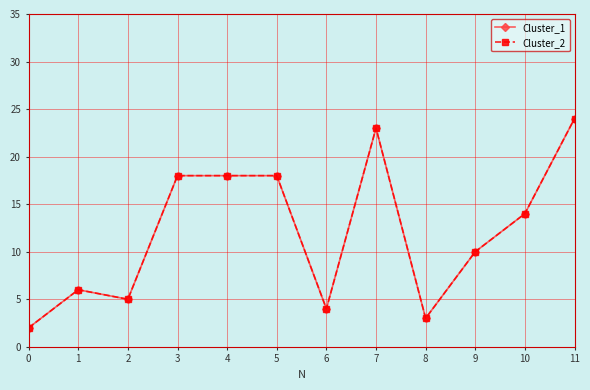

Which series has the largest range (max minus min)?

Cluster_1